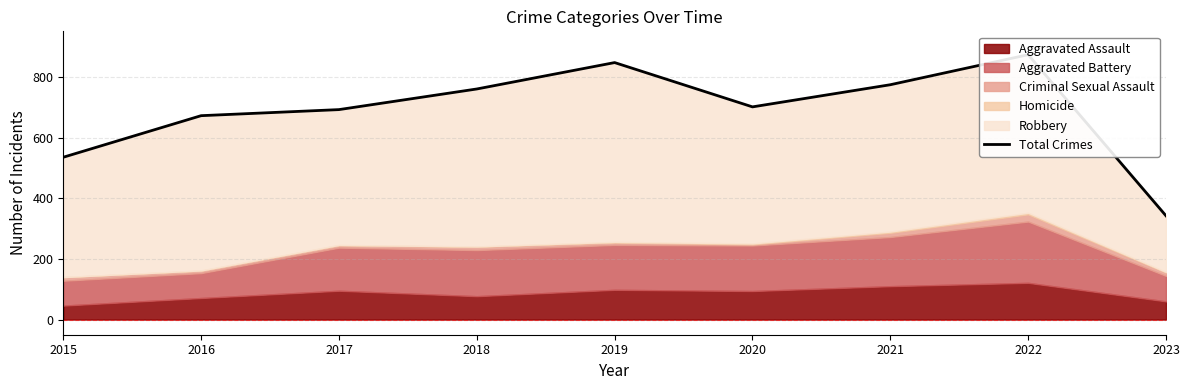

The chart shows a value of 479 at 2023. True or false?

False